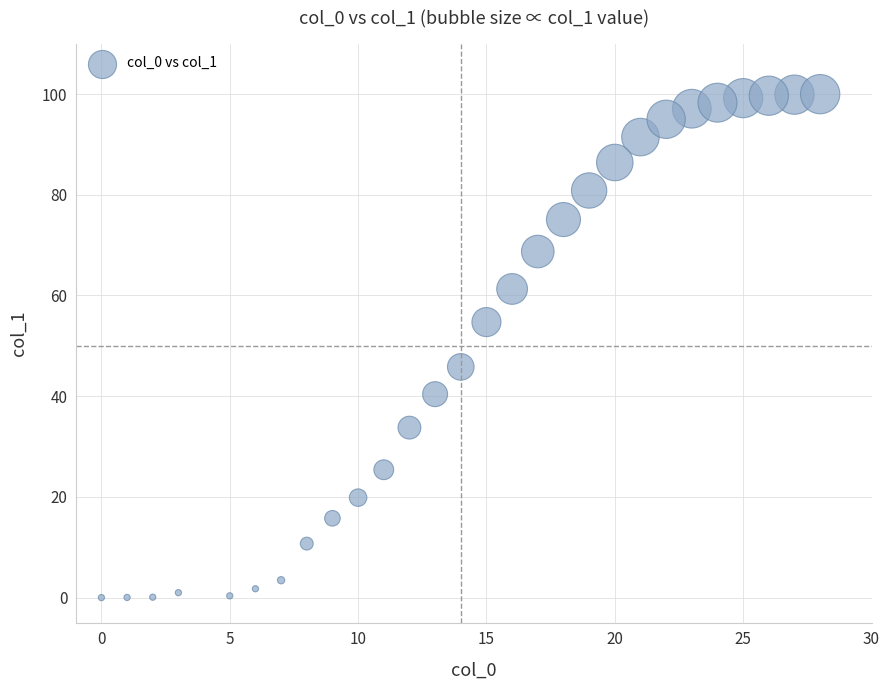

What is the range of X values (max minus min)?

28.0